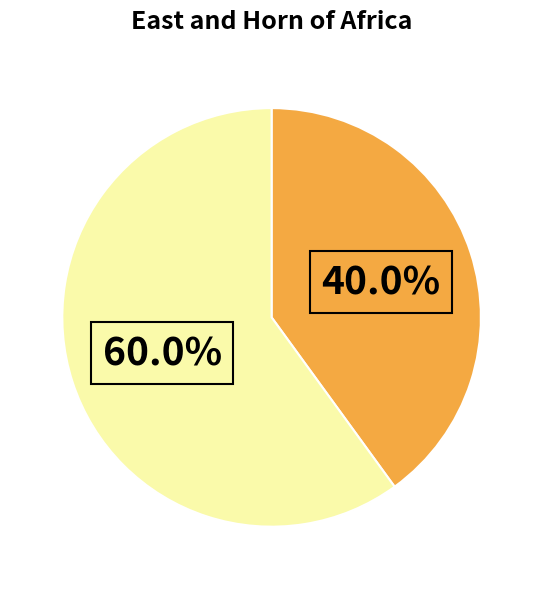

How many slices are in this pie chart?

2